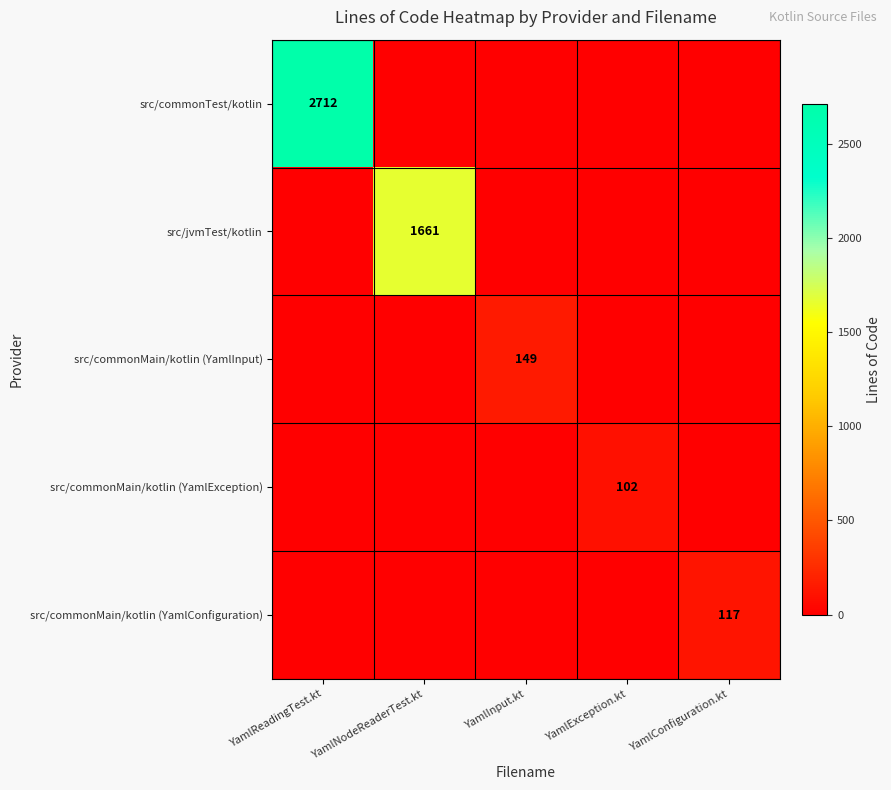

The src/commonMain/kotlin (YamlInput) series shows 149 at YamlInput.kt. True or false?

True